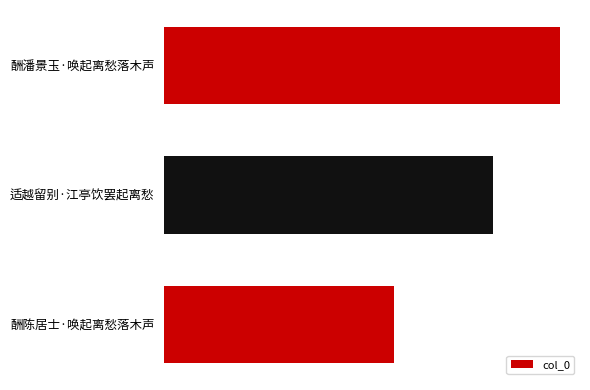

Rank the categories by value from lowest to highest.

酬陈居士·唤起离愁落木声, 适越留别·江亭饮罢起离愁, 酬潘景玉·唤起离愁落木声